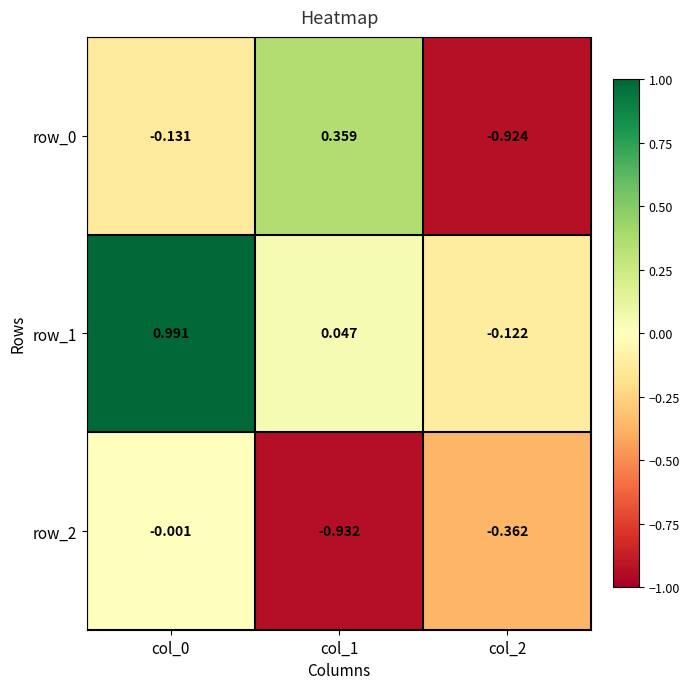

Which series has the largest total across all categories?

row_1